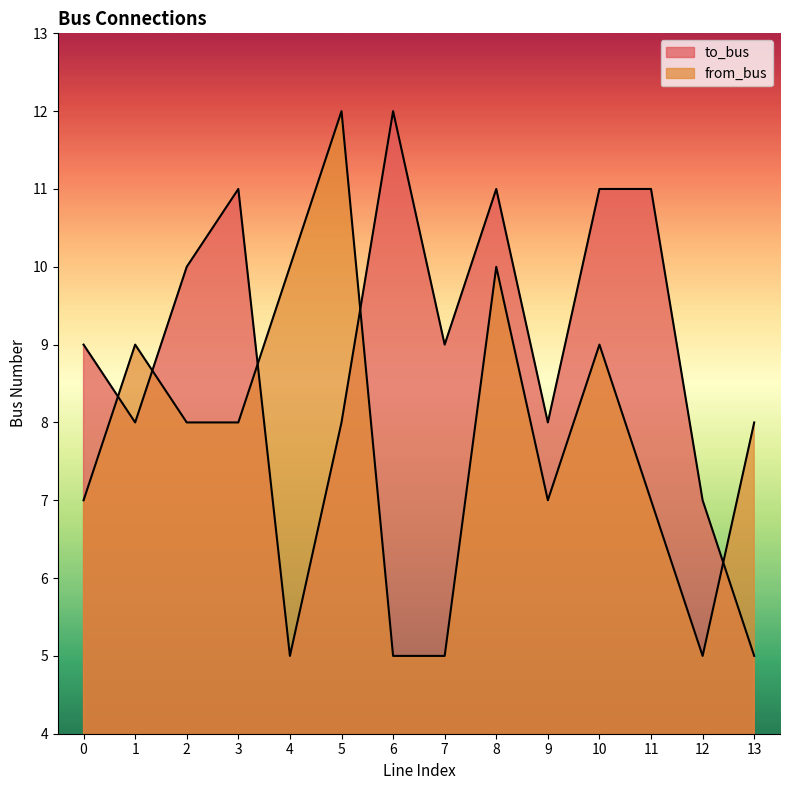

List the series in order of their peak value, highest first.

to_bus, from_bus